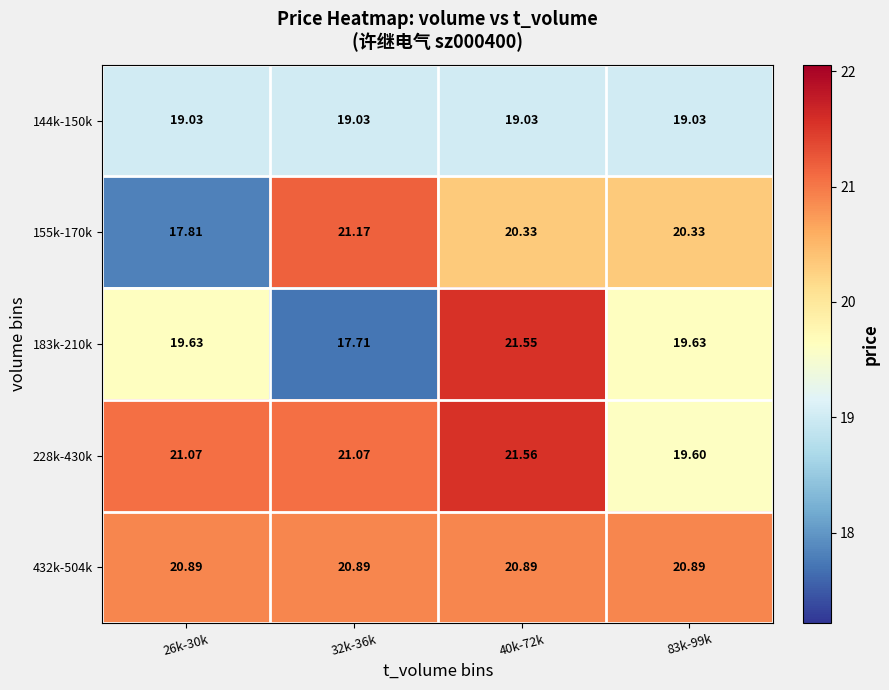

Is the value of 155k-170k at 83k-99k greater than the value of 144k-150k at 26k-30k?

Yes